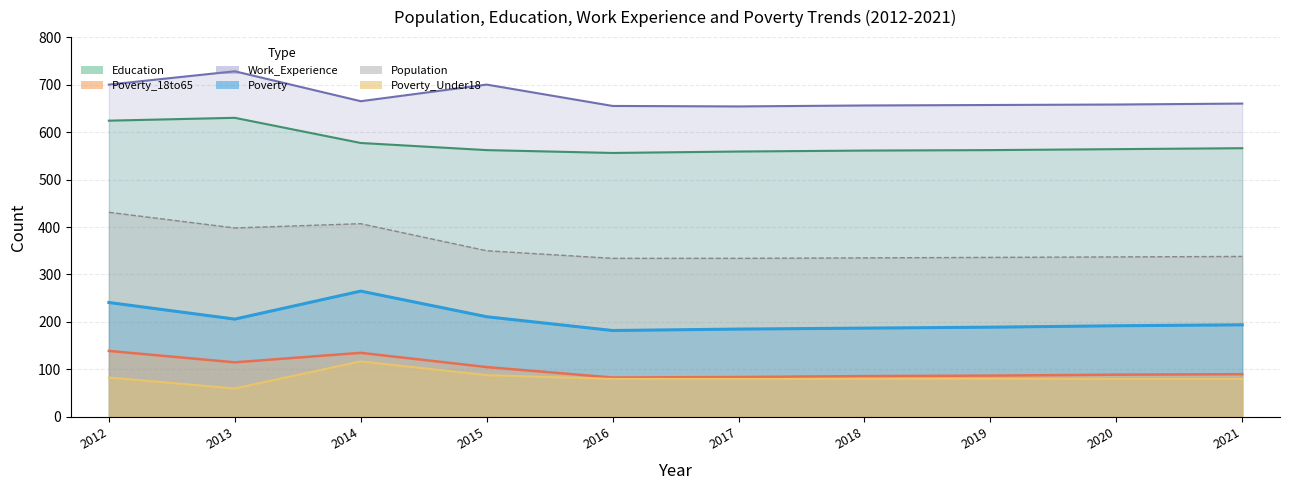

True or false: Work_Experience has a value of 700 at 2012.

True